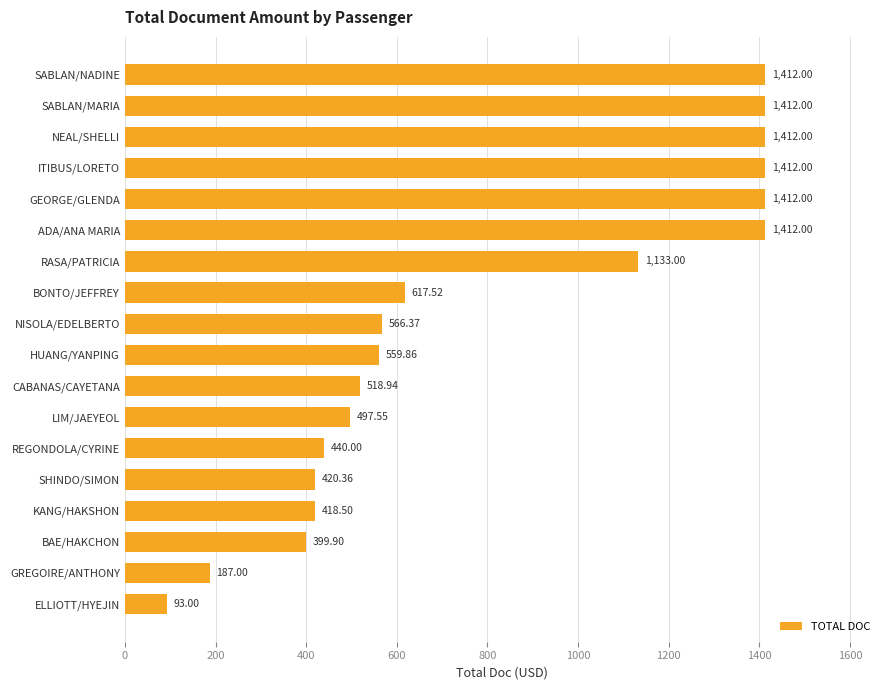

Which has a higher value, CABANAS/CAYETANA or REGONDOLA/CYRINE?

CABANAS/CAYETANA